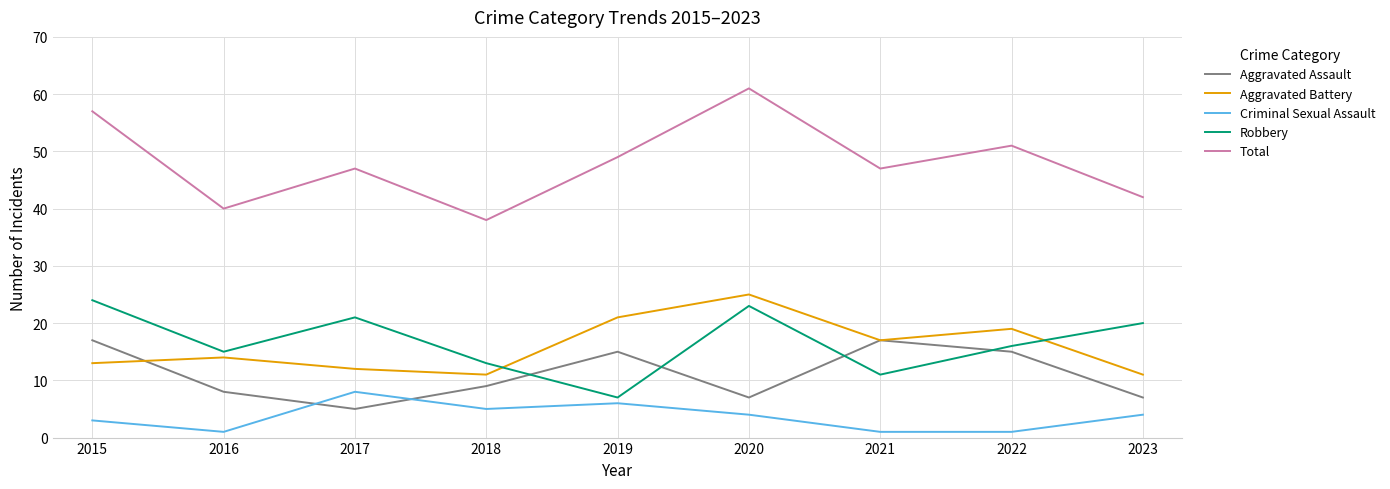

At 2023, list the series in order from smallest to largest.

Criminal Sexual Assault, Aggravated Assault, Aggravated Battery, Robbery, Total